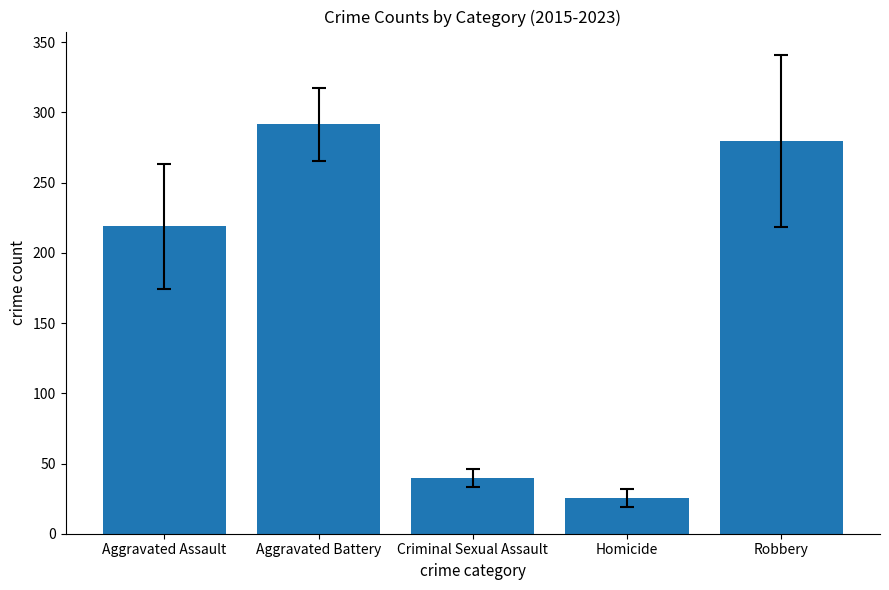

What is the change in value from Aggravated Assault to Criminal Sexual Assault?

-179.1